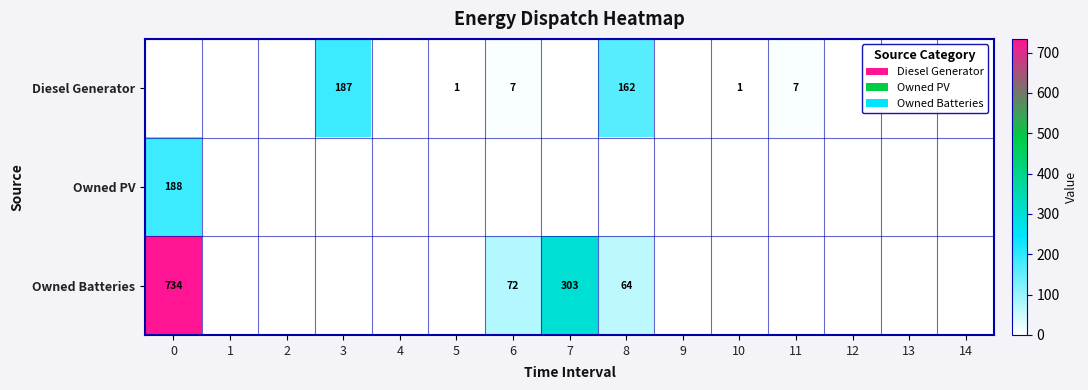

What is the difference between the Diesel Generator values at 11 and 10?

6